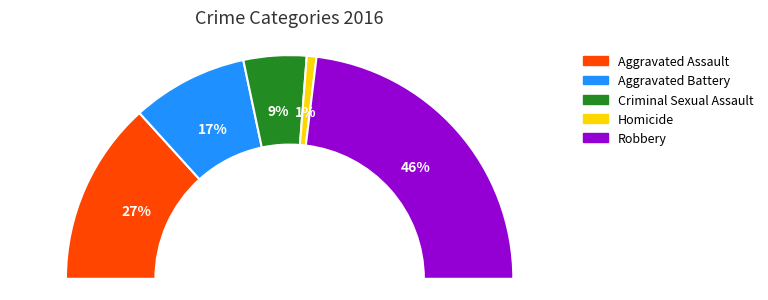

How many segments does this pie chart have?

5